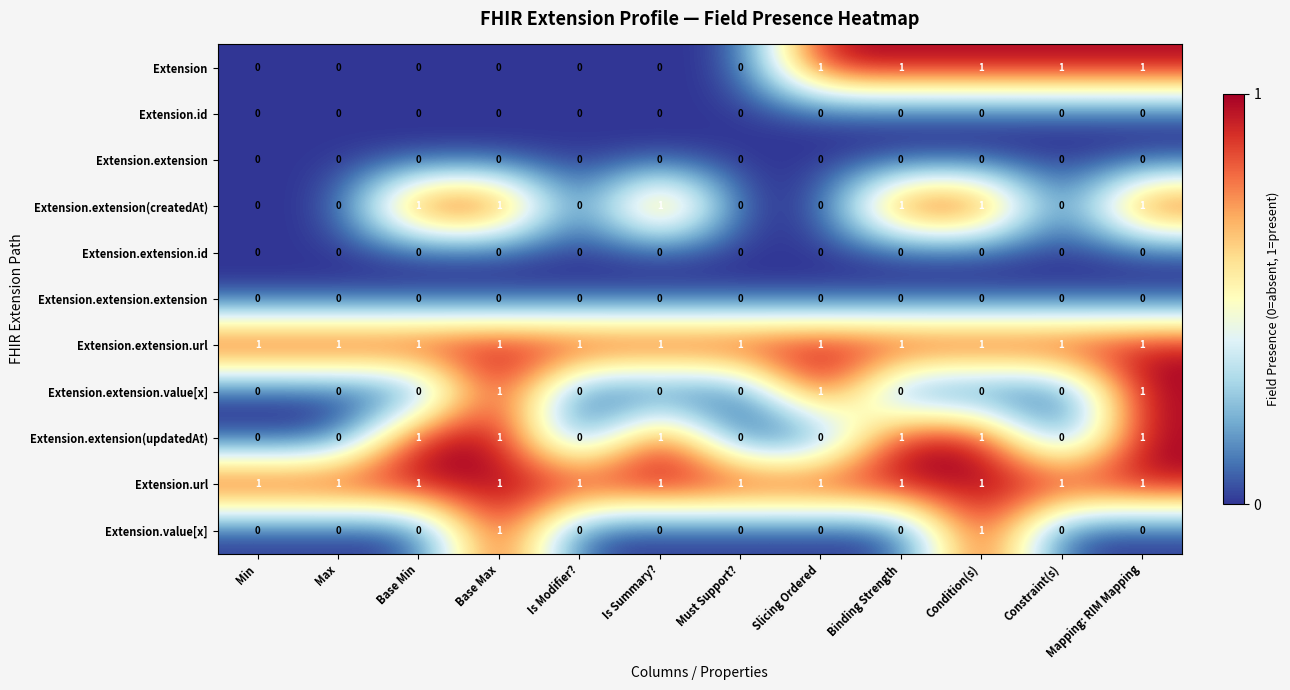

The Extension.extension.id series shows 0 at Must Support?. True or false?

True